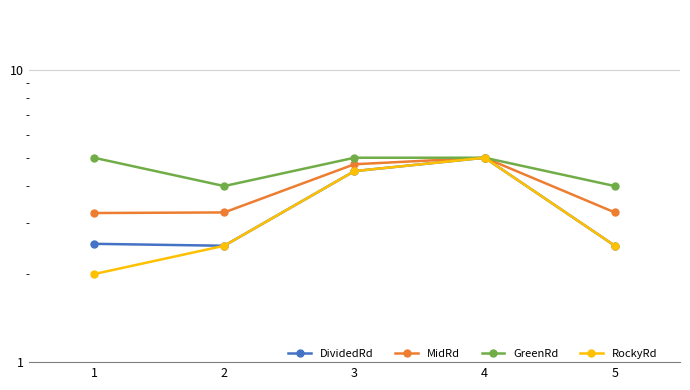

At 3, list the series in order from smallest to largest.

DividedRd, RockyRd, MidRd, GreenRd